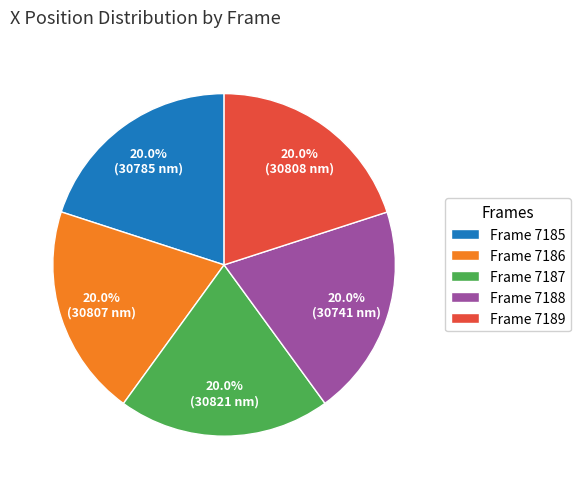

What percentage do Frame 7186 and Frame 7188 together represent?

40.0%